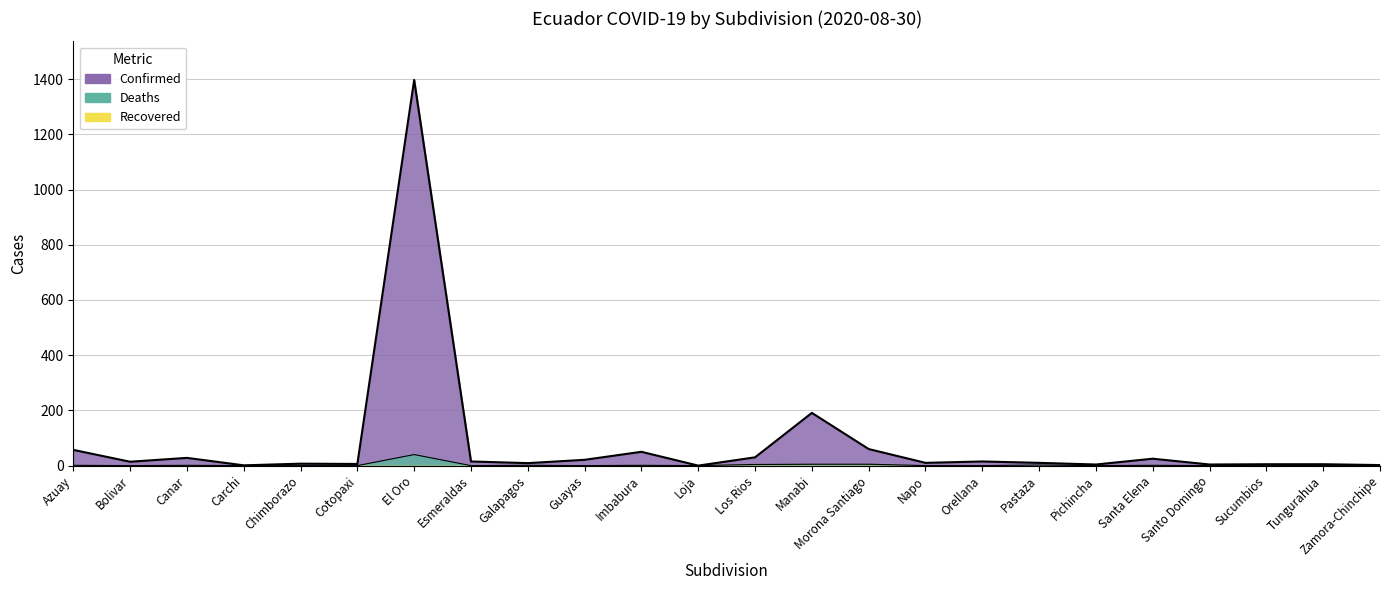

Rank the series at Bolivar from highest to lowest value.

Confirmed, Deaths